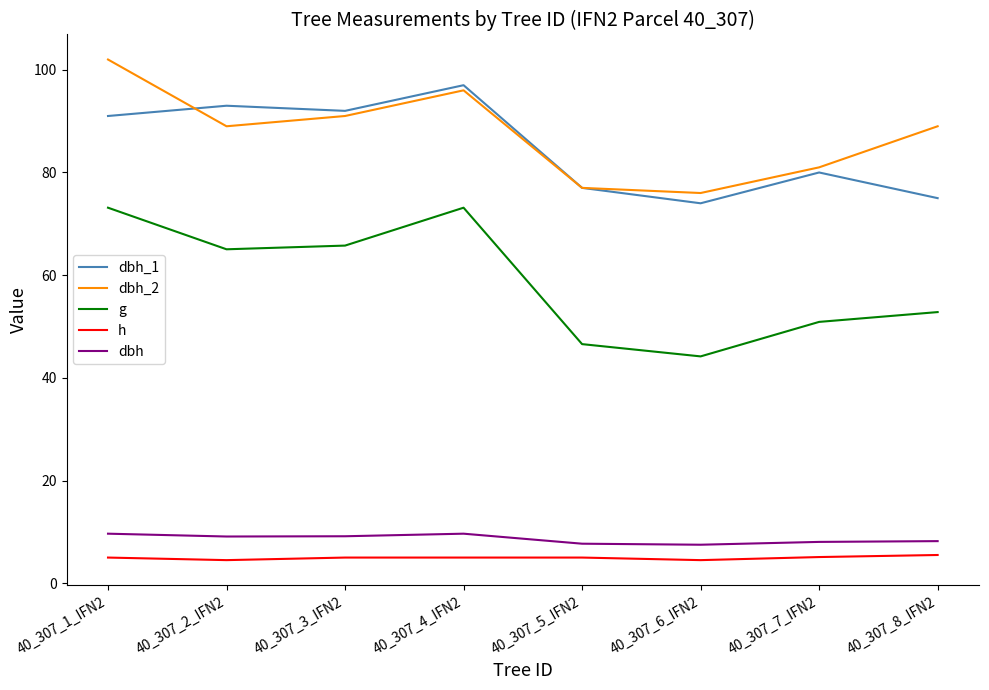

The value of dbh_1 at 40_307_3_IFN2 is 92.0. True or false?

True